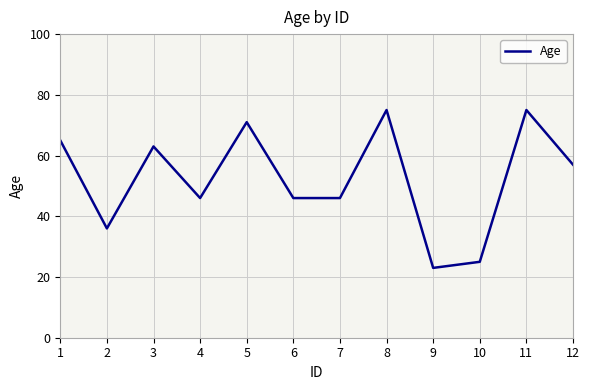

Count the number of categories in the chart.

12